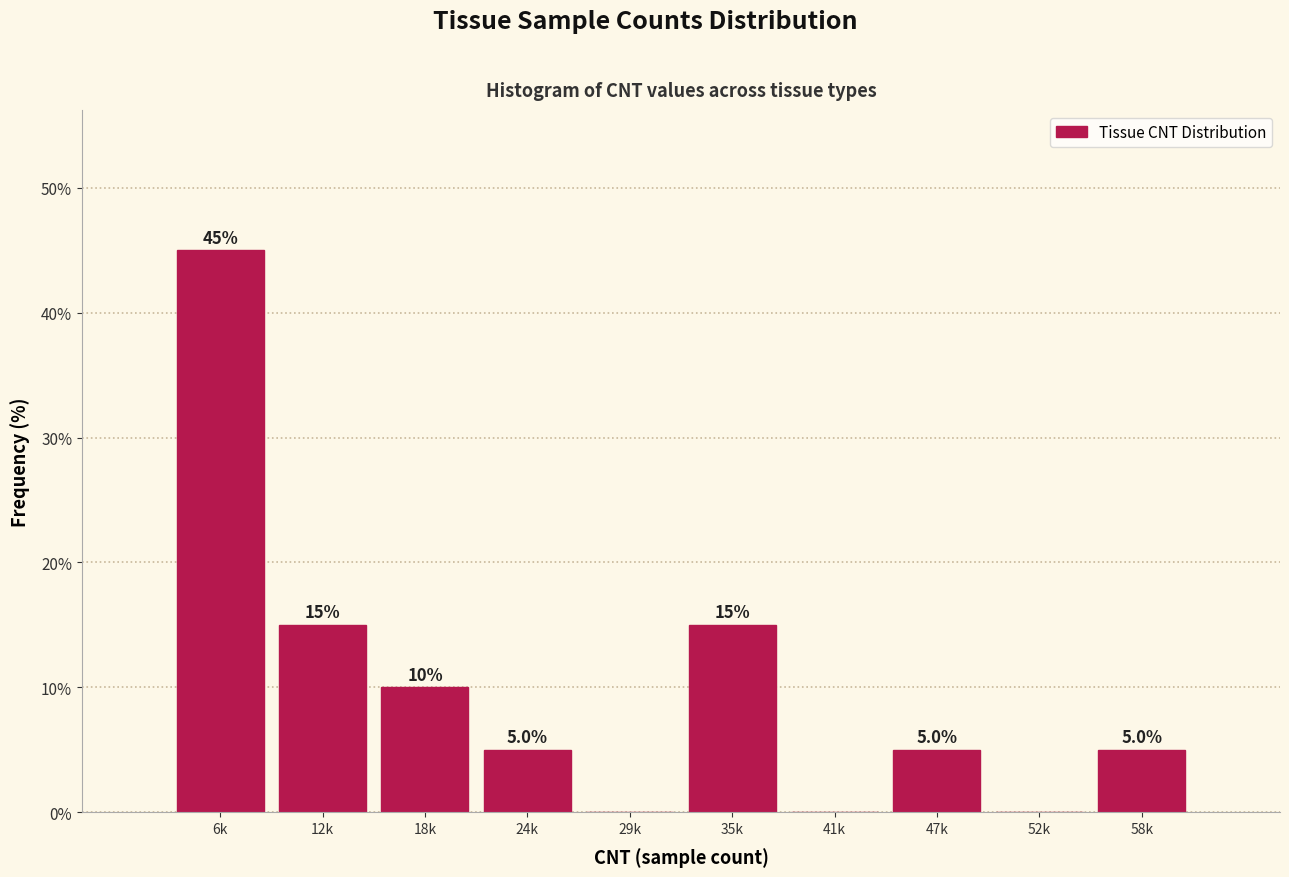

Reading left to right, transcribe all the data shown in this chart.

6k=45	12k=15	18k=10	24k=5	29k=0	35k=15	41k=0	47k=5	52k=0	58k=5